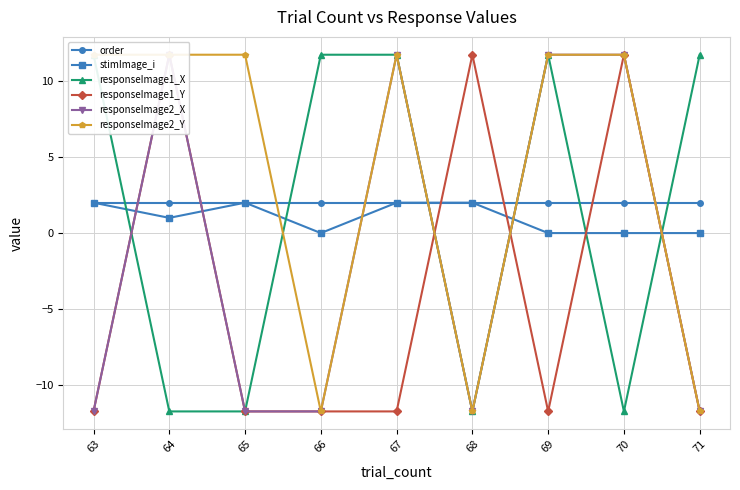

What is the minimum value shown in the chart?

-11.7